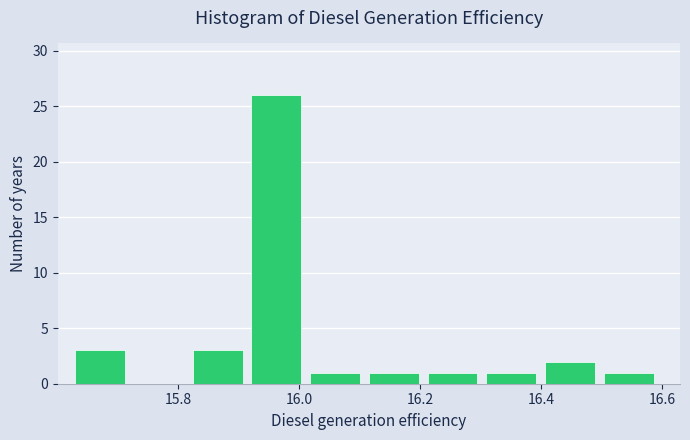

Over which range of the x-axis is the bar tallest?

15.92 to 16.02